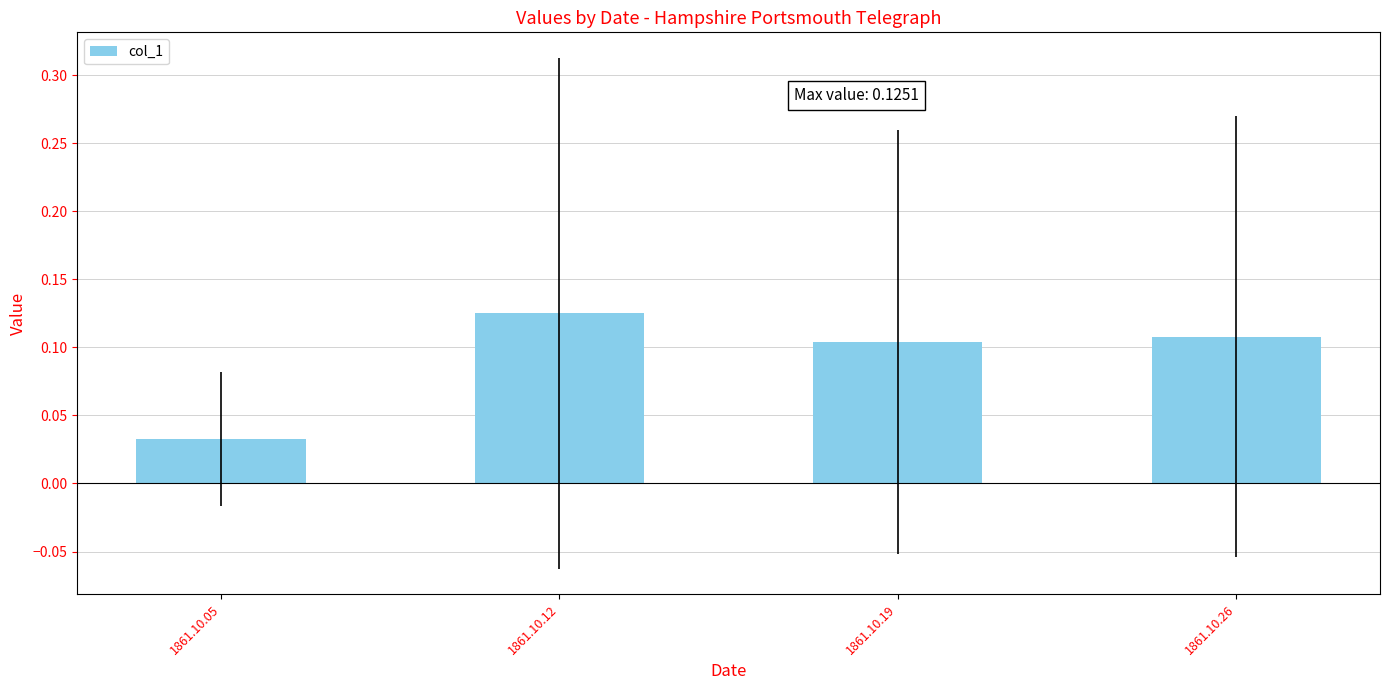

Does the chart contain any negative values?

No